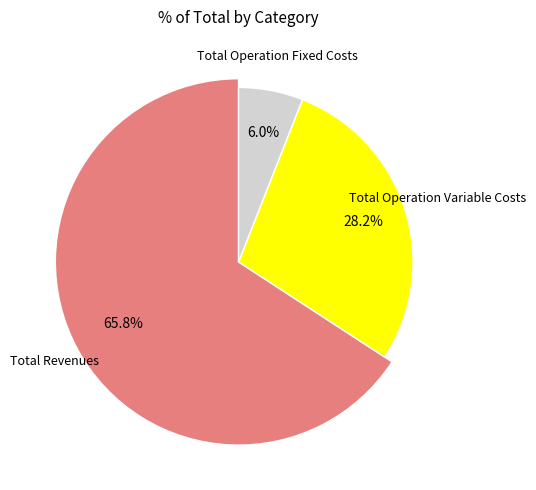

To the nearest percent, what portion does Total Operation Fixed Costs represent?

6%